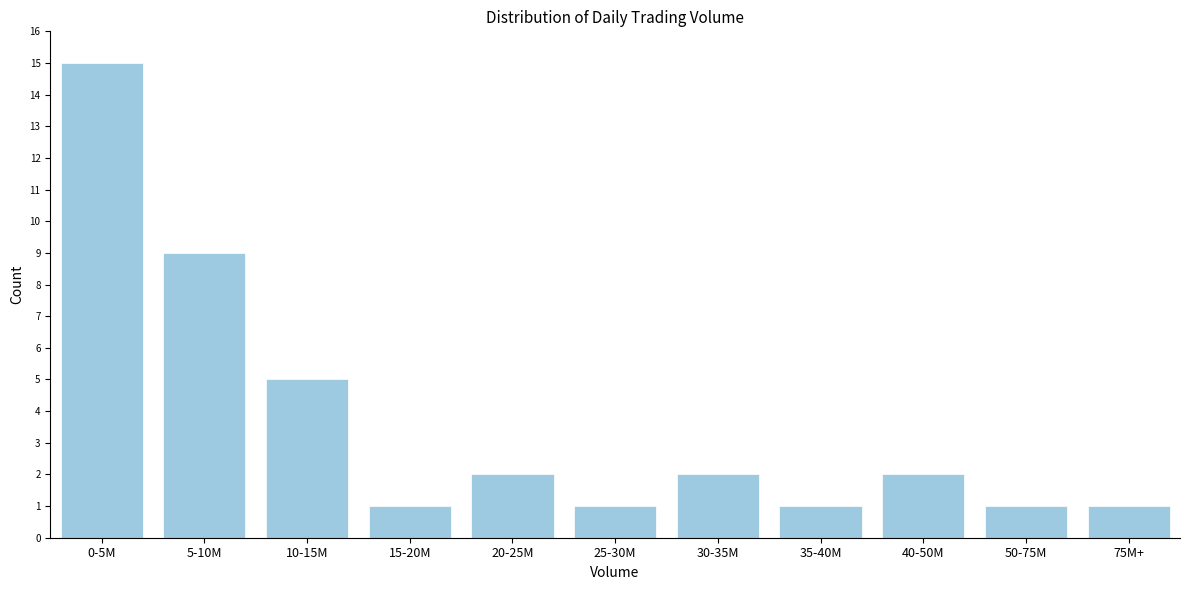

Reading right to left, transcribe all the data shown in this chart.

75M+=1	50-75M=1	40-50M=2	35-40M=1	30-35M=2	25-30M=1	20-25M=2	15-20M=1	10-15M=5	5-10M=9	0-5M=15